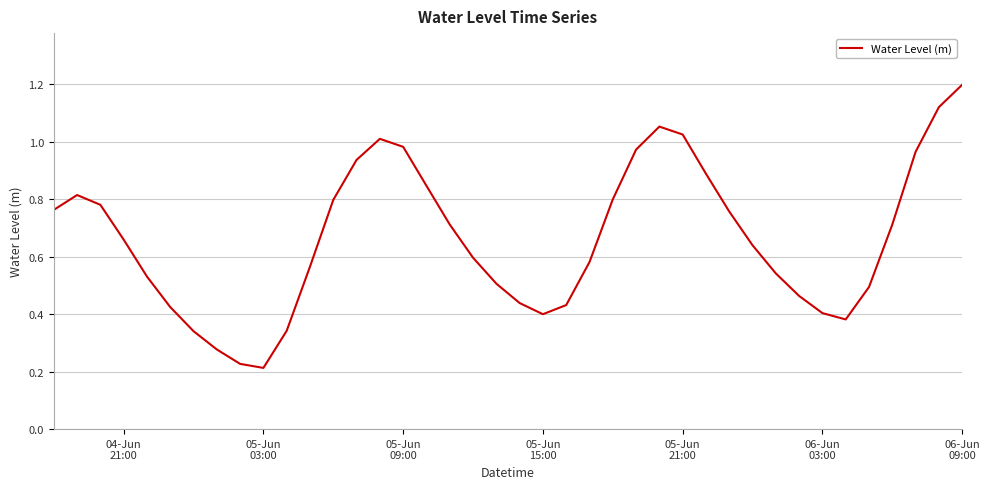

What is the maximum value shown in the chart?

1.2